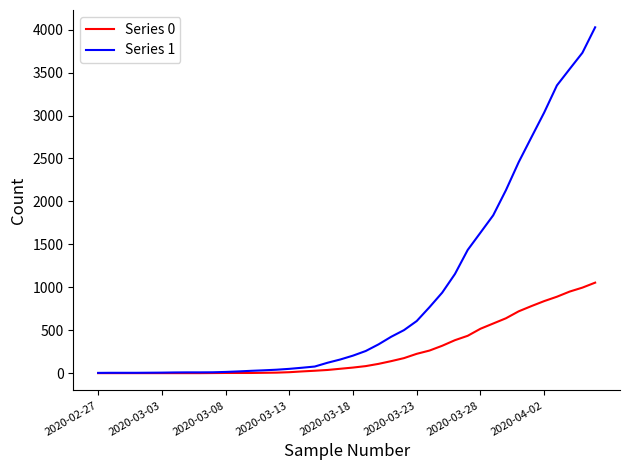

Which series has the widest spread of values?

Series 1